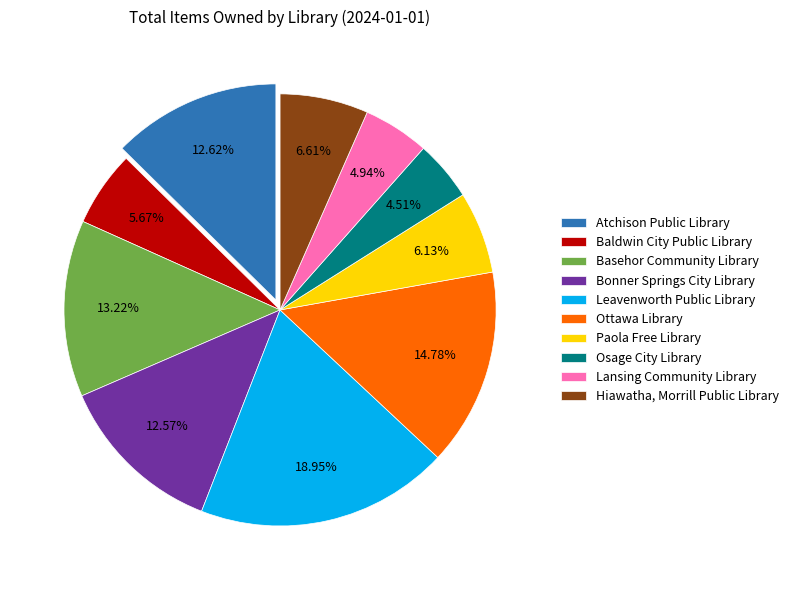

How many segments does this pie chart have?

10